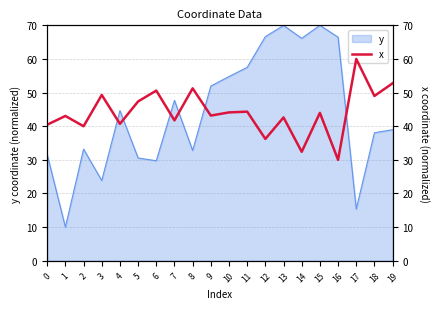

At which label does the data first exceed 43?

1